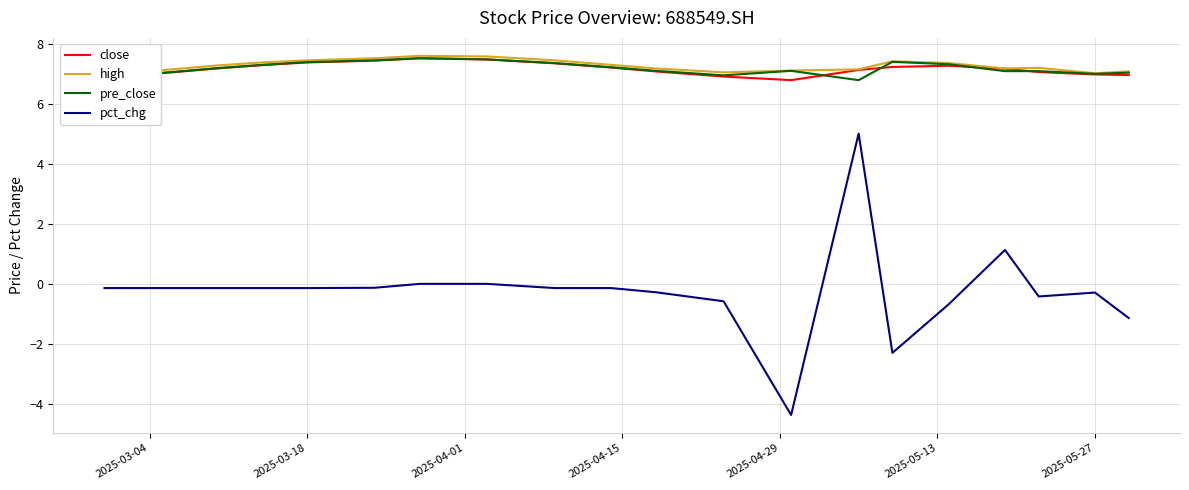

What is the minimum value for pre_close?

6.8